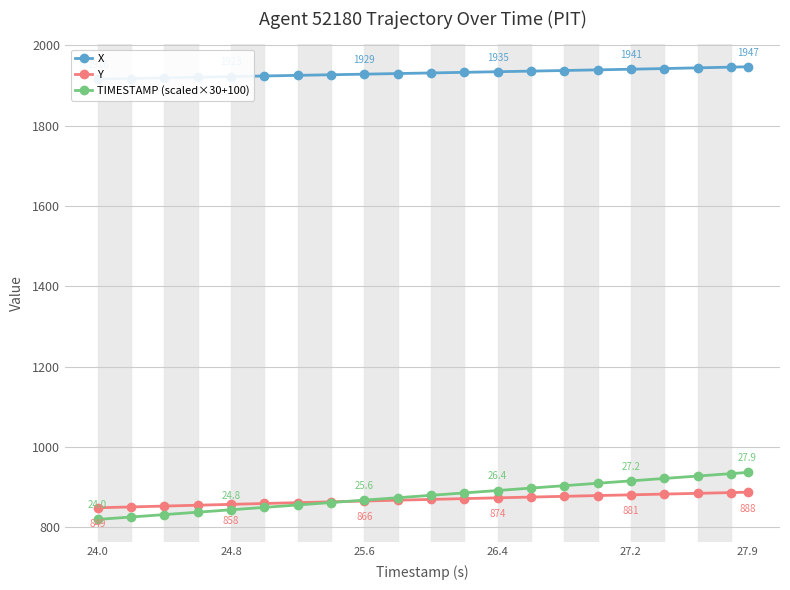

What is the minimum value for Y?

849.0